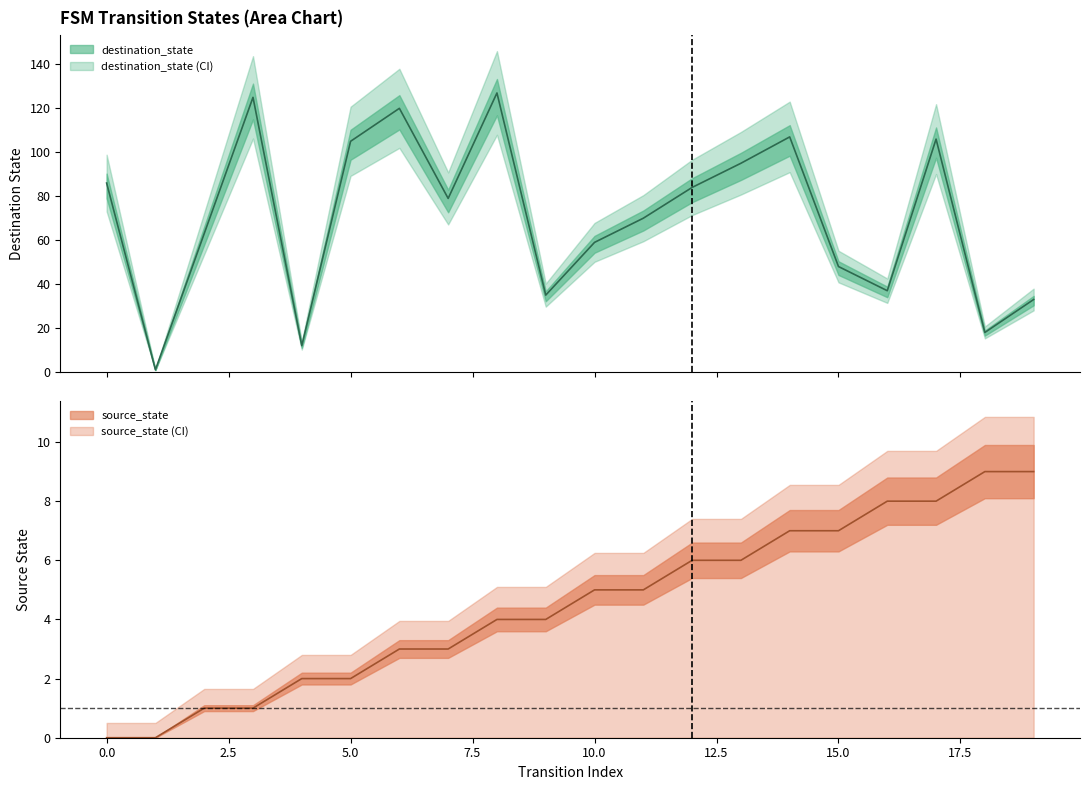

What is the average value of the destination_state series?

70